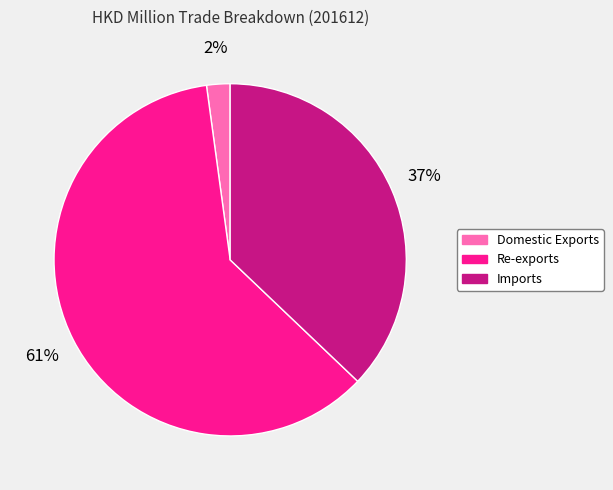

What is the ratio of the value at Imports to the value at Re-exports?

0.6